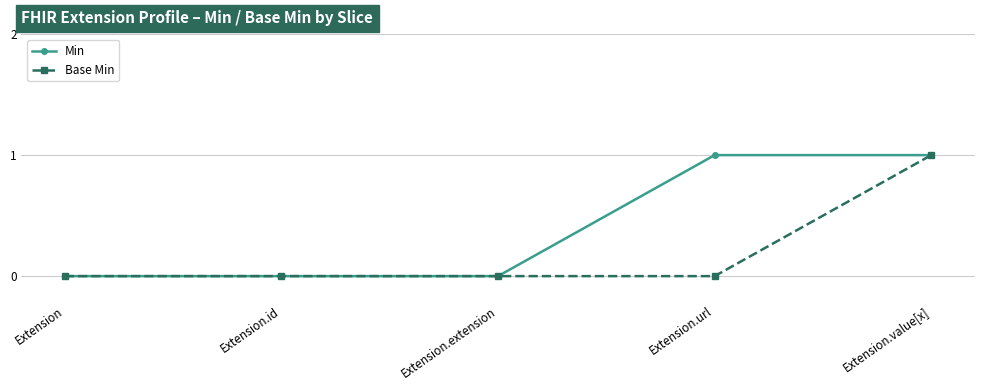

Reading left to right, what are all the values shown in this chart?

Min: Extension=0	Extension.id=0	Extension.extension=0	Extension.url=1	Extension.value[x]=1
Base Min: Extension=0	Extension.id=0	Extension.extension=0	Extension.url=0	Extension.value[x]=1